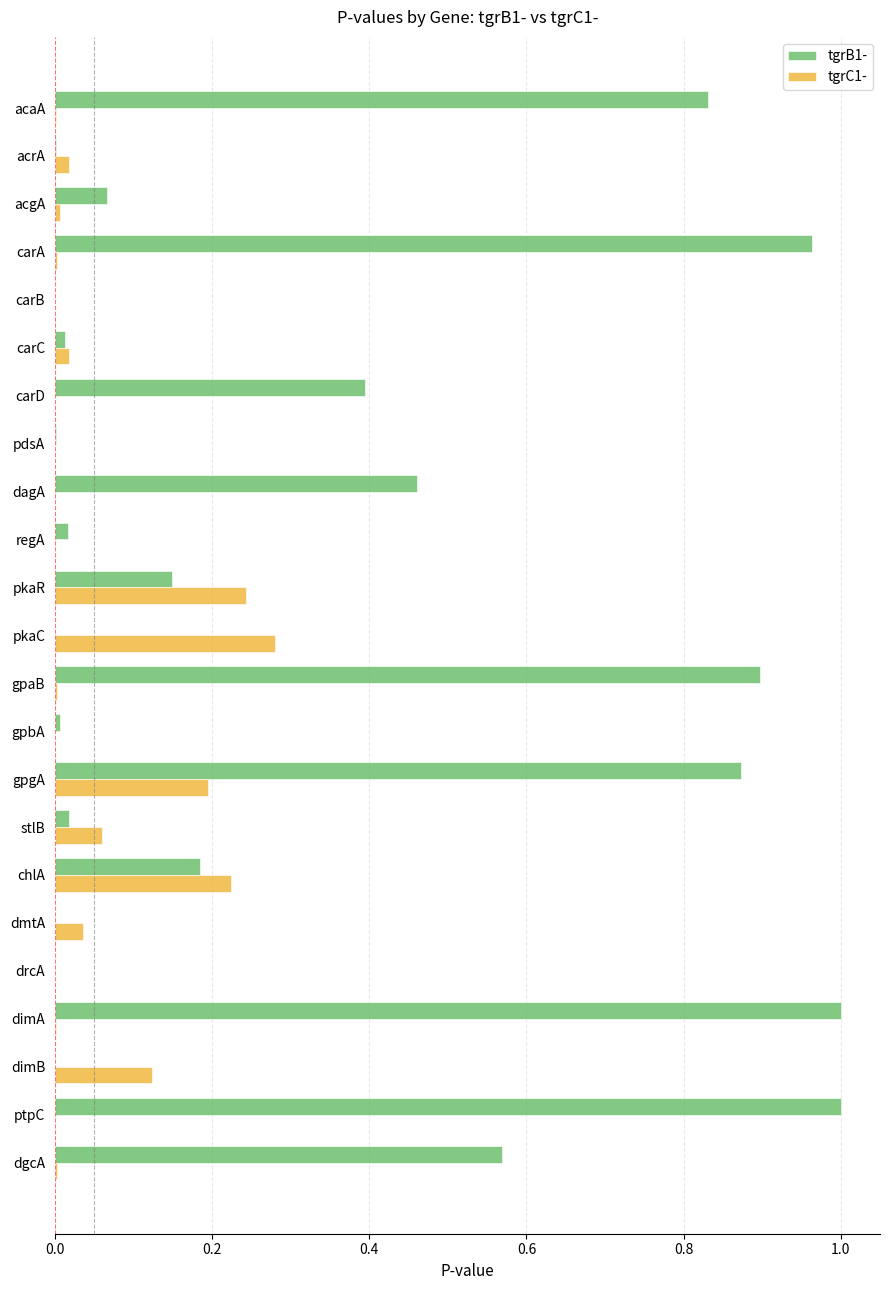

Is it true that tgrC1- equals 0.0 at regA?

True